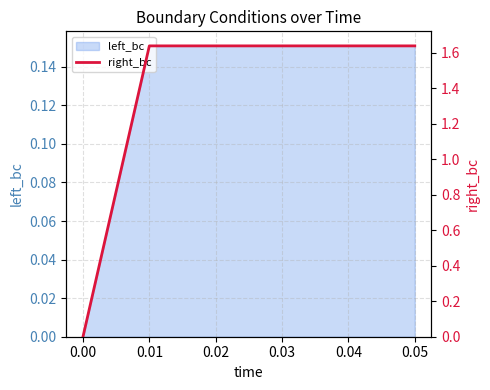

The left_bc series shows 0.1 at 0.03. True or false?

False